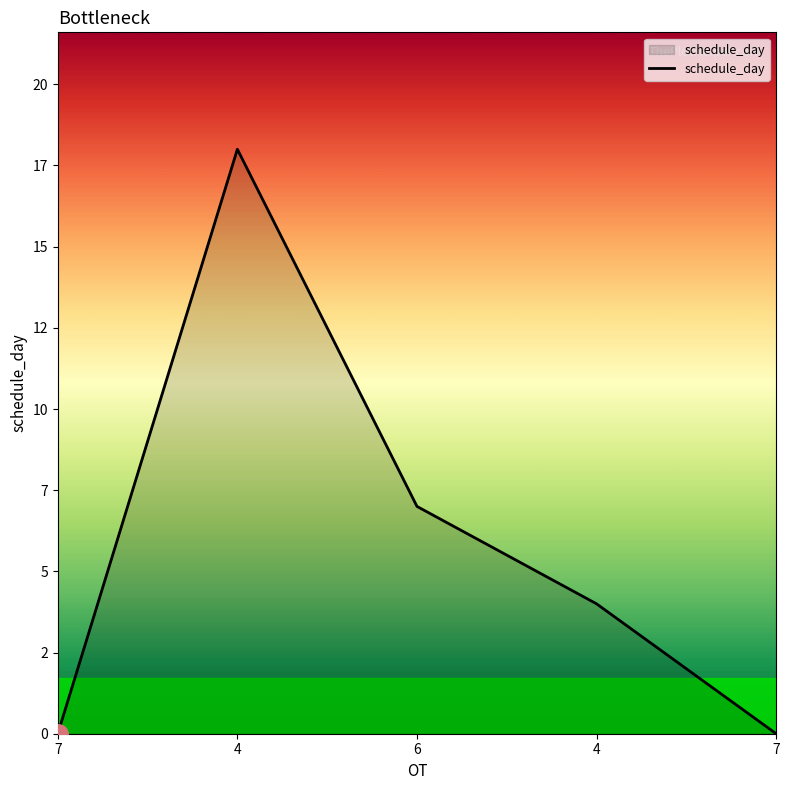

At which label is the value closest to 9?

6